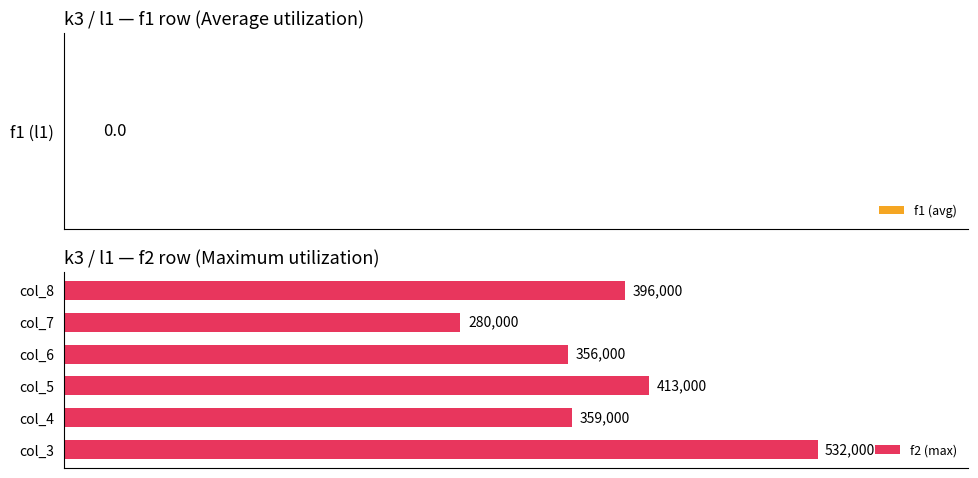

How many bars are there in total?

6